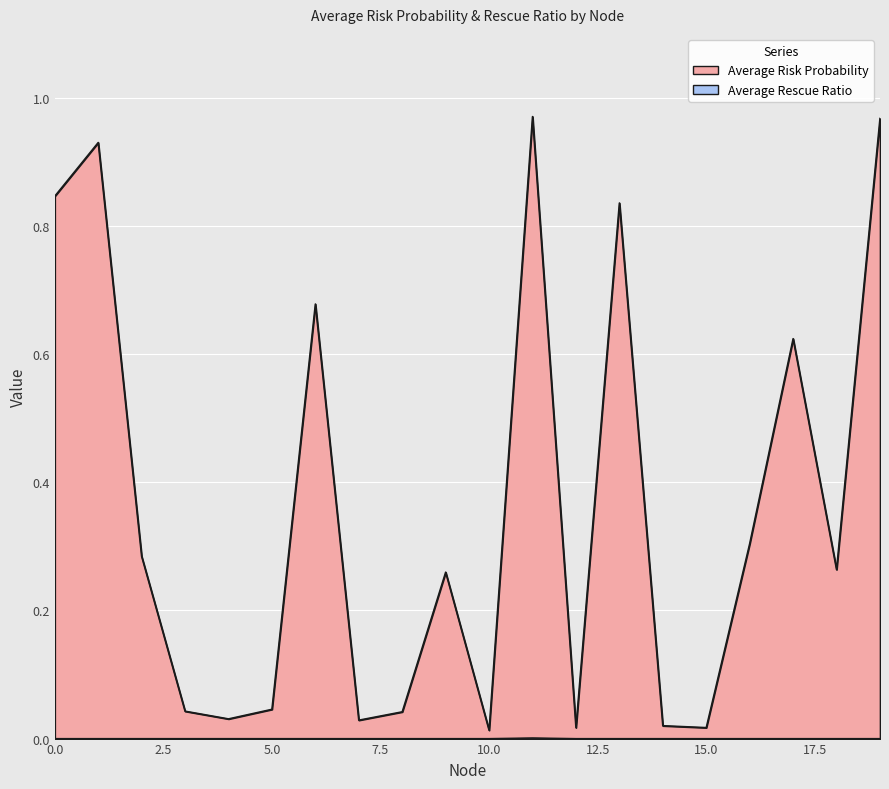

How many lines are shown in the chart?

2